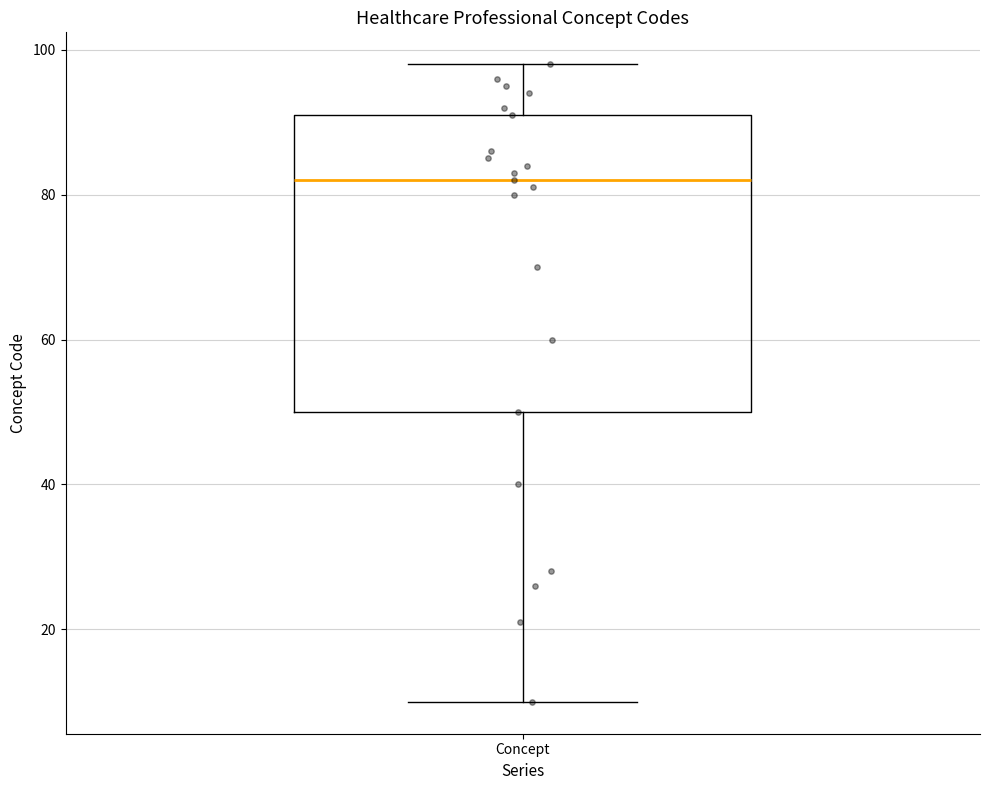

Where does the median line of the box for Concept sit on the y-axis? The values are not printed on the chart, so give them approximately, as read against the axis.

82